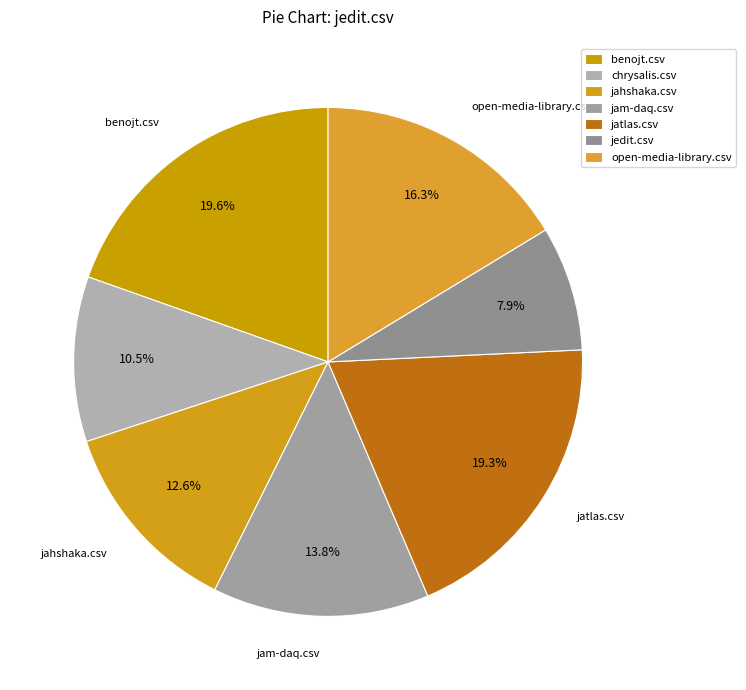

Is there any slice that represents more than half of the pie?

No